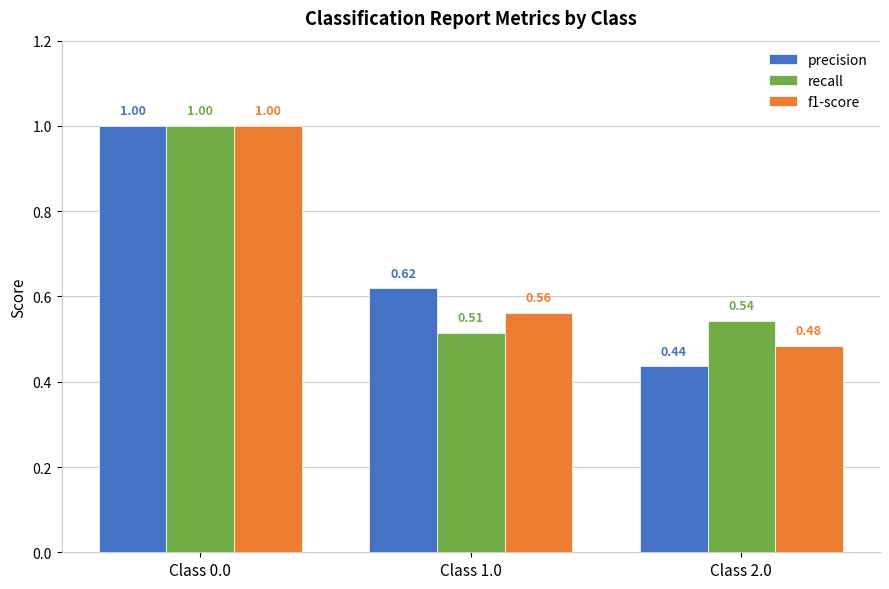

What are all the series names shown in the legend?

precision, recall, f1-score